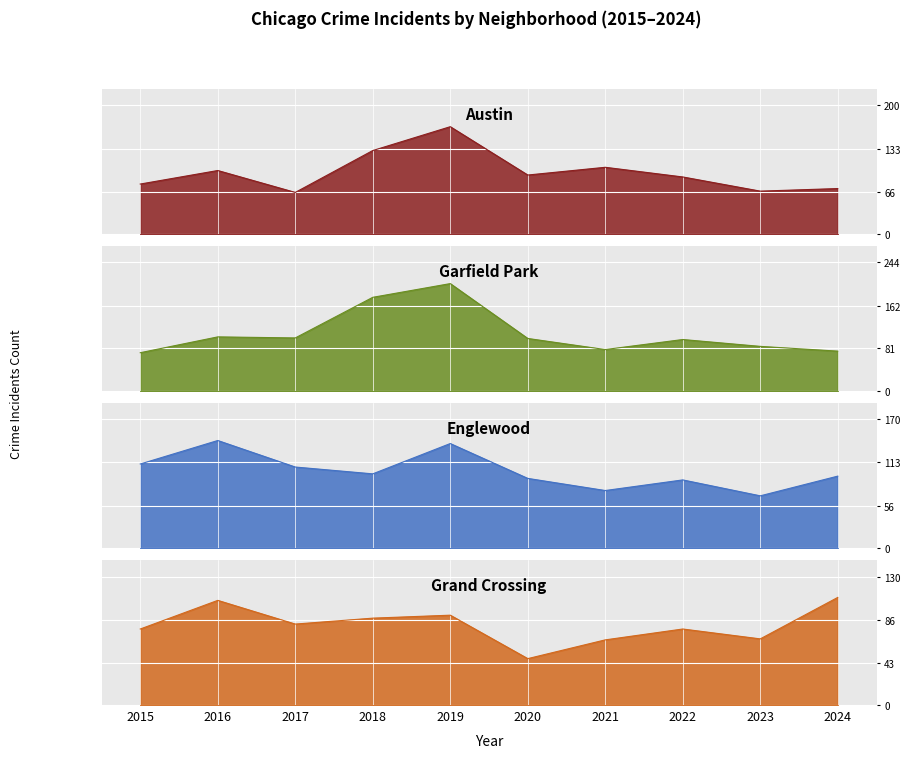

Where is the first local maximum for Garfield Park?

2016